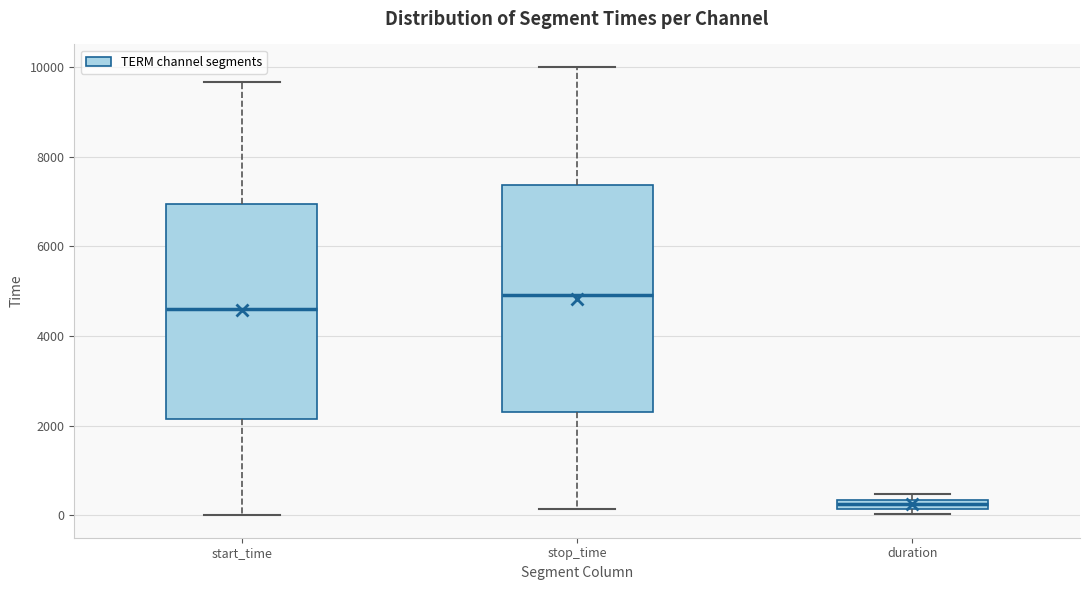

Which box has the highest median line?

stop_time